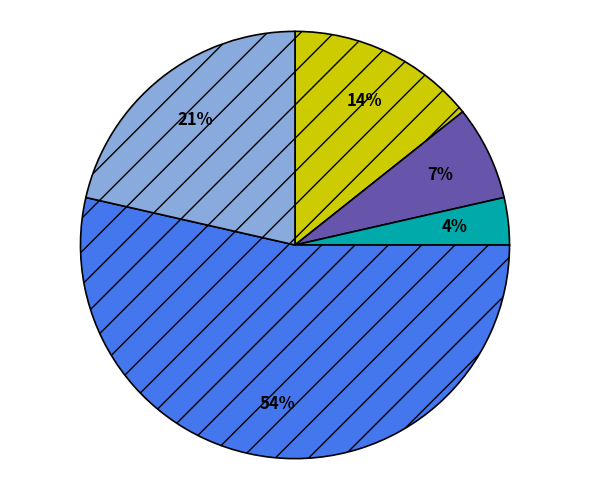

Is there any slice that represents more than half of the pie?

Yes